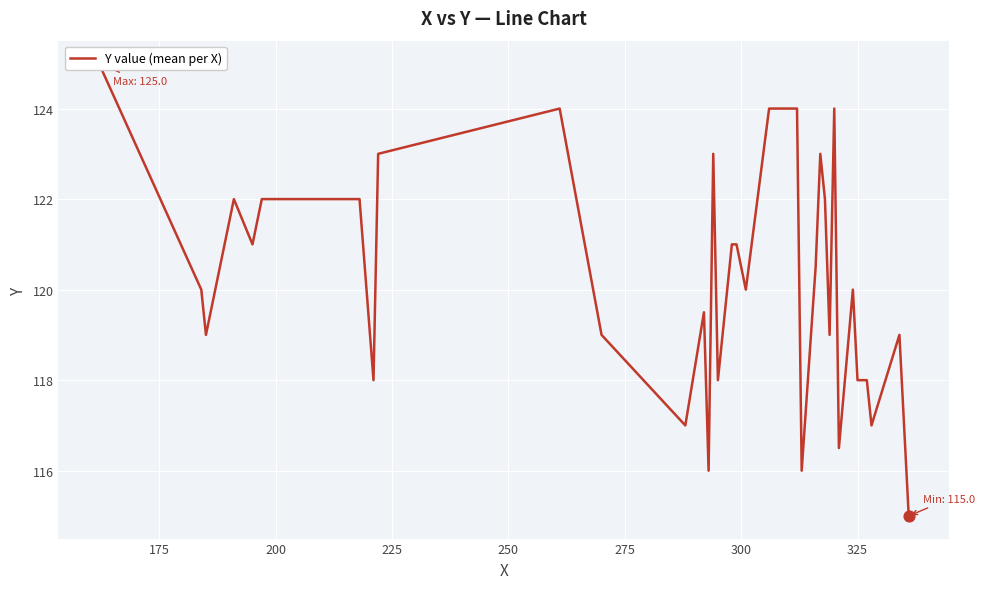

What is the change in value from 250 to 325?

-3.0